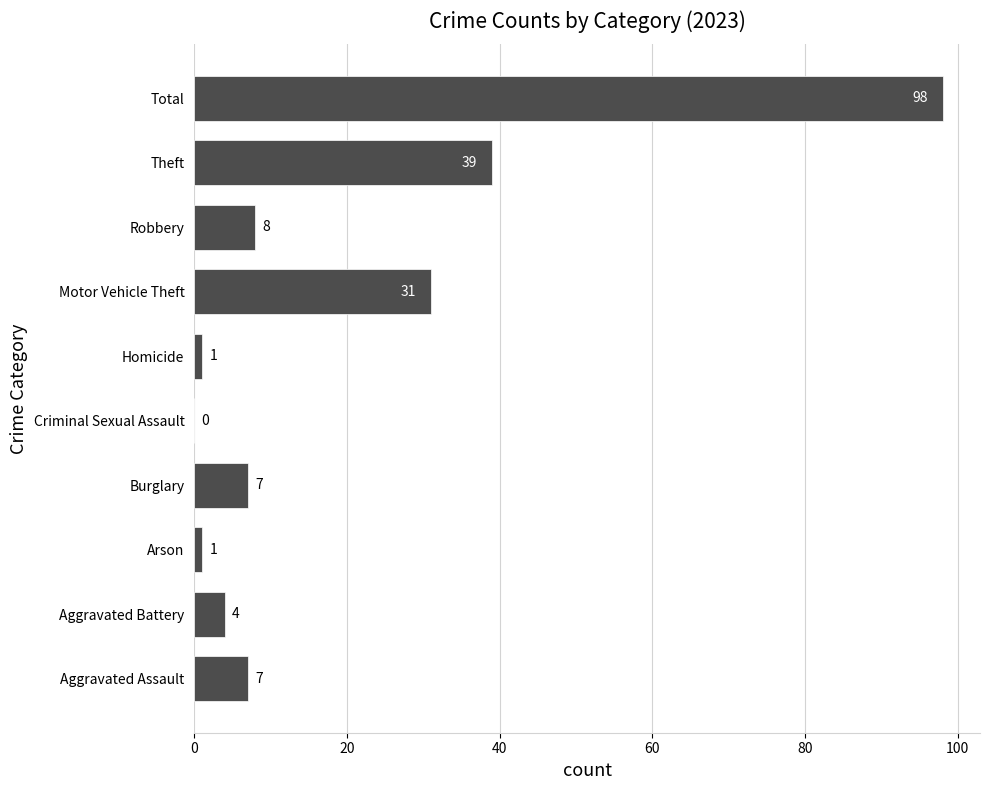

Where is the data nearest to the value 49?

Theft